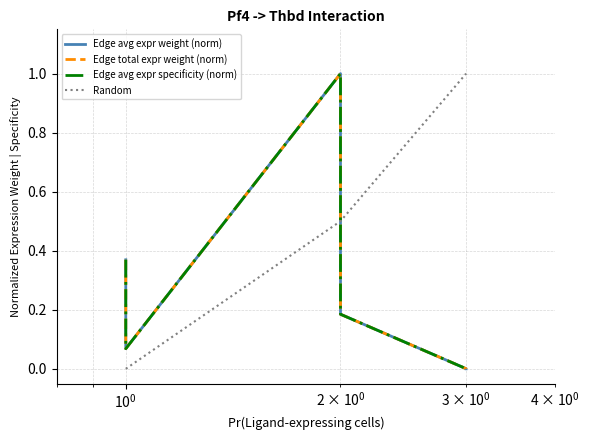

True or false: Edge total expression weight has more than 0 interior local peaks.

True